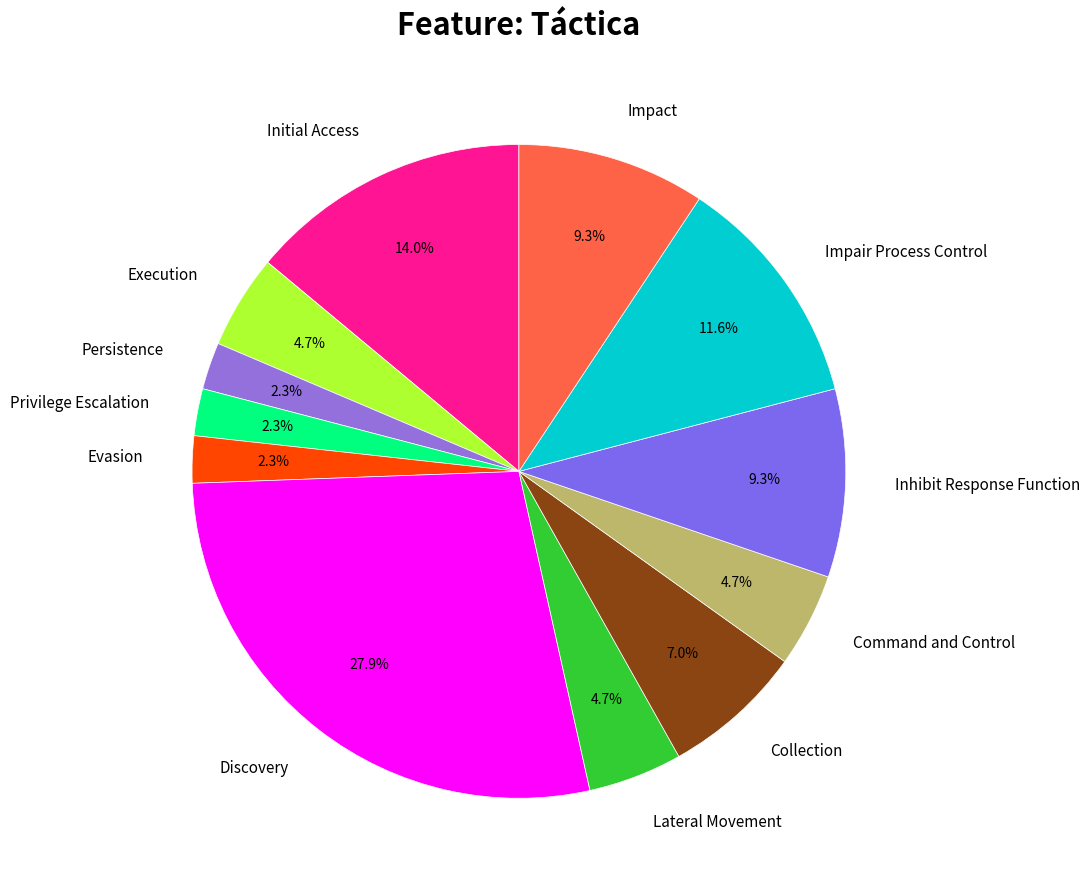

Count the number of slices in the pie.

12